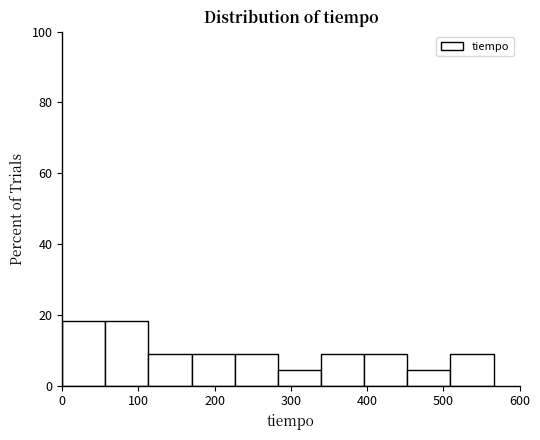

How tall is the bar that spans 280 to 340 on the x-axis? Neither the bar edges nor the heights are printed on the chart, so give them approximately, as read against the axes.

4